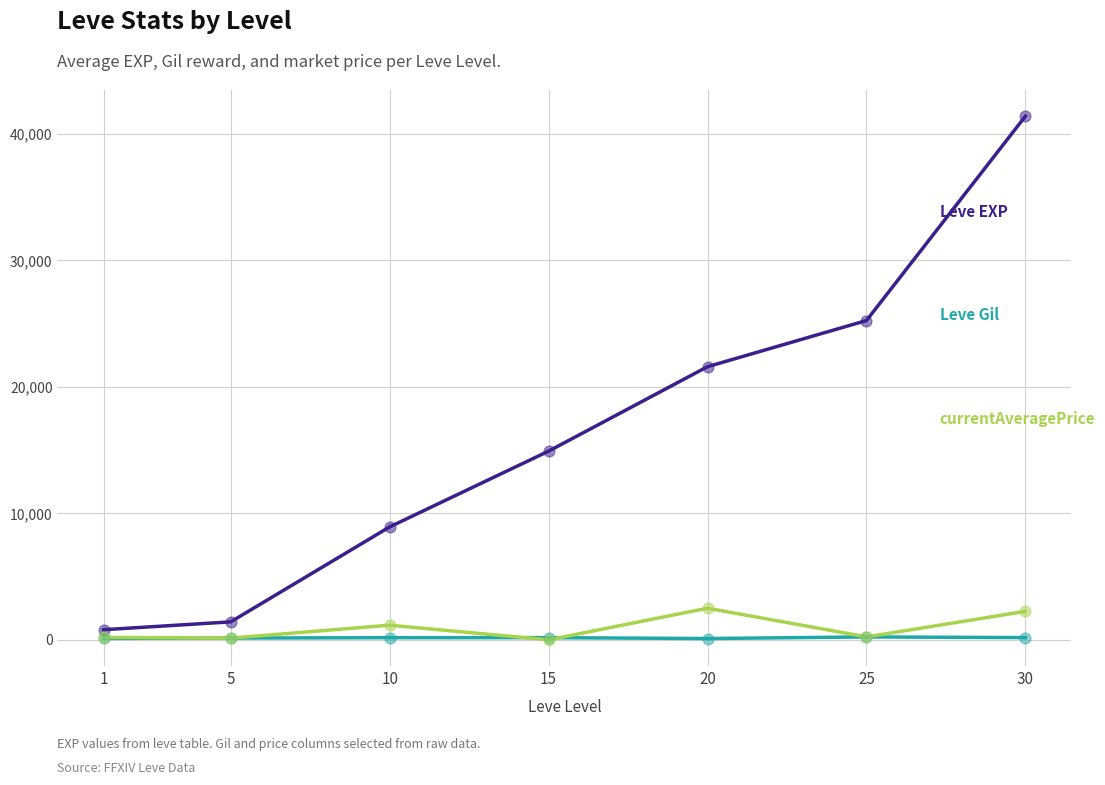

At which category is the sum across all series the highest?

30